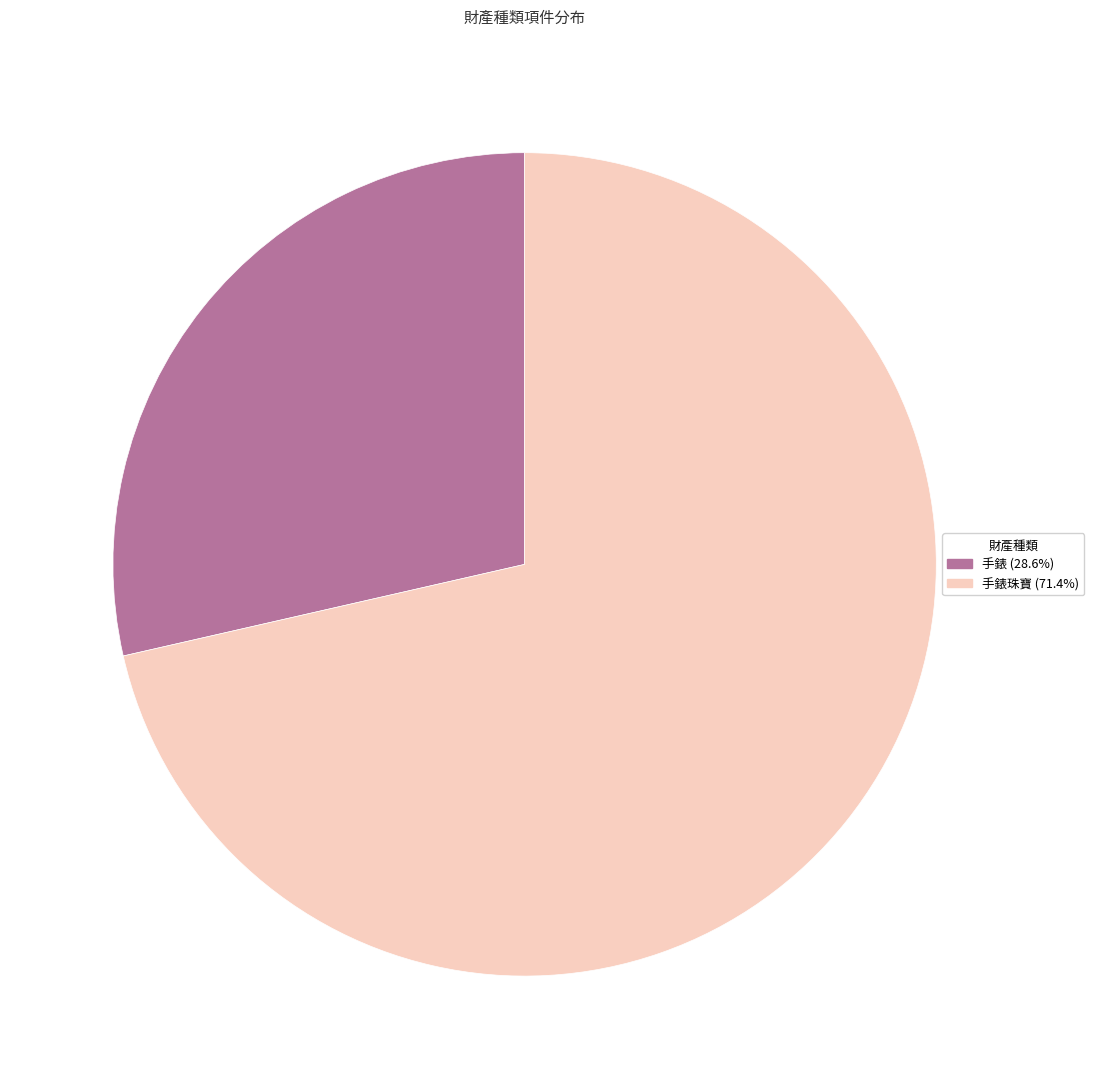

Does any single category account for the majority?

Yes